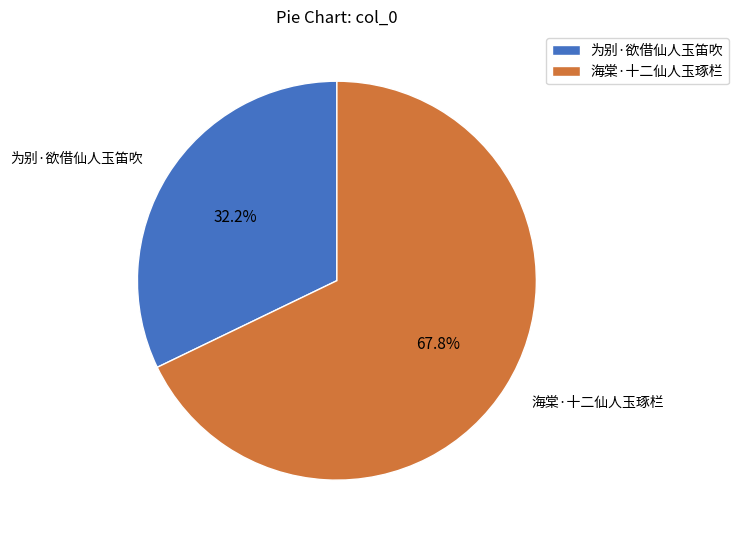

To the nearest percent, what is the difference between the largest and smallest slice percentages?

36%